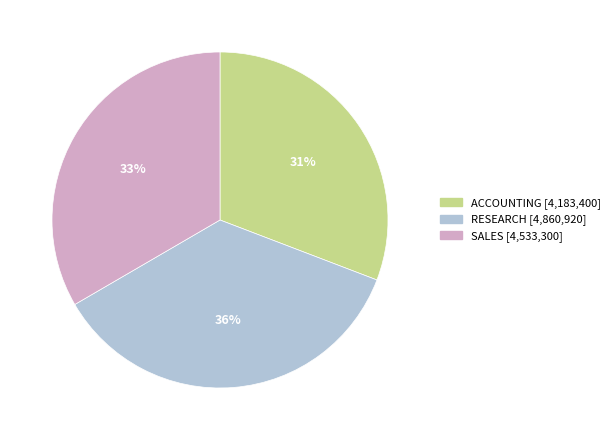

The RESEARCH slice represents 25% of the pie. True or false?

False